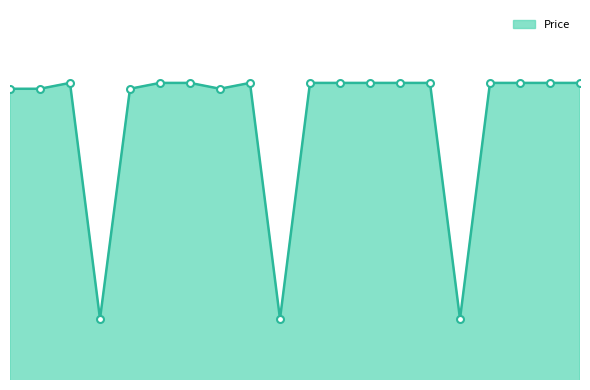

Does the chart have visible grid lines?

No